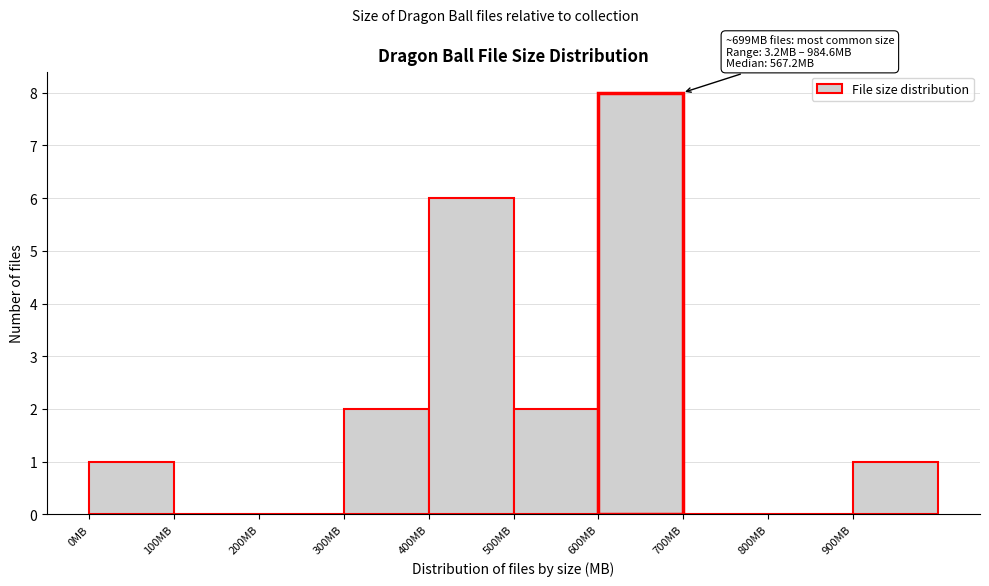

Which range on the x-axis has the tallest bar?

600 to 700